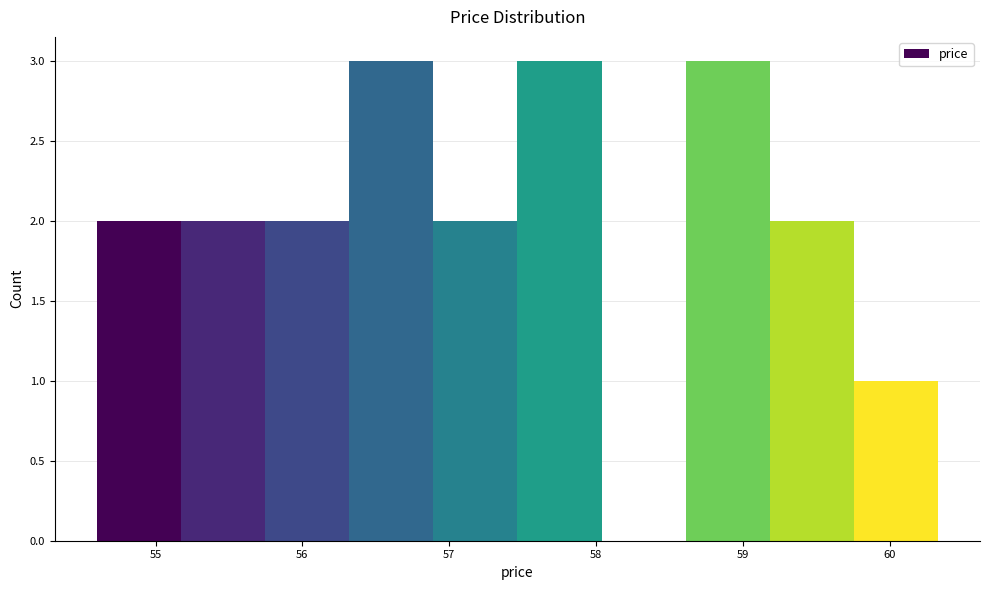

Reading left to right, transcribe this chart: for each bar, give the range it covers on the x-axis and its height. Neither the bar edges nor the heights are printed on the chart, so give them approximately, as read against the axes.

54.6 to 55.2: 2
55.2 to 55.7: 2
55.7 to 56.3: 2
56.3 to 56.9: 3
56.9 to 57.5: 2
57.5 to 58.0: 3
58.0 to 58.6: 0
58.6 to 59.2: 3
59.2 to 59.8: 2
59.8 to 60.3: 1